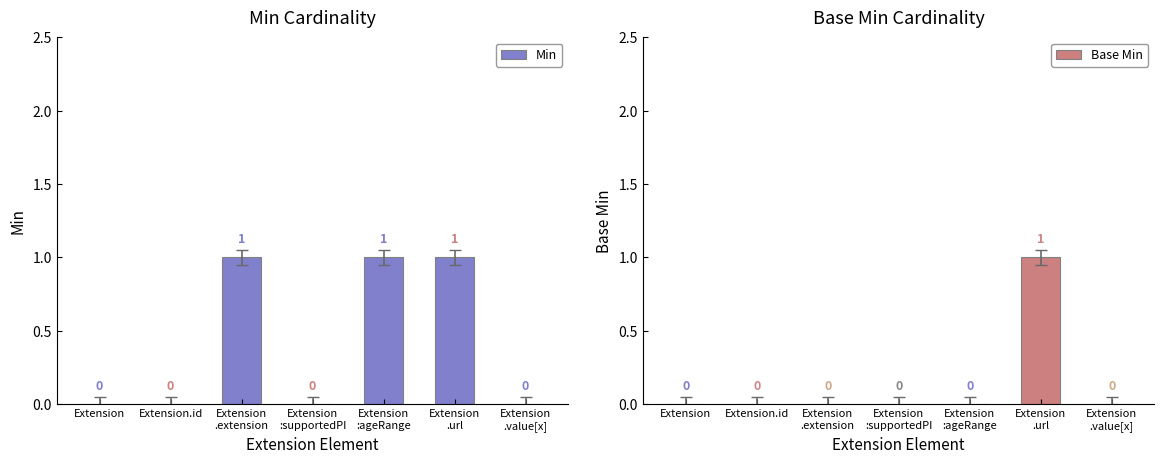

The value of Base Min at Extension.id is 0. True or false?

True